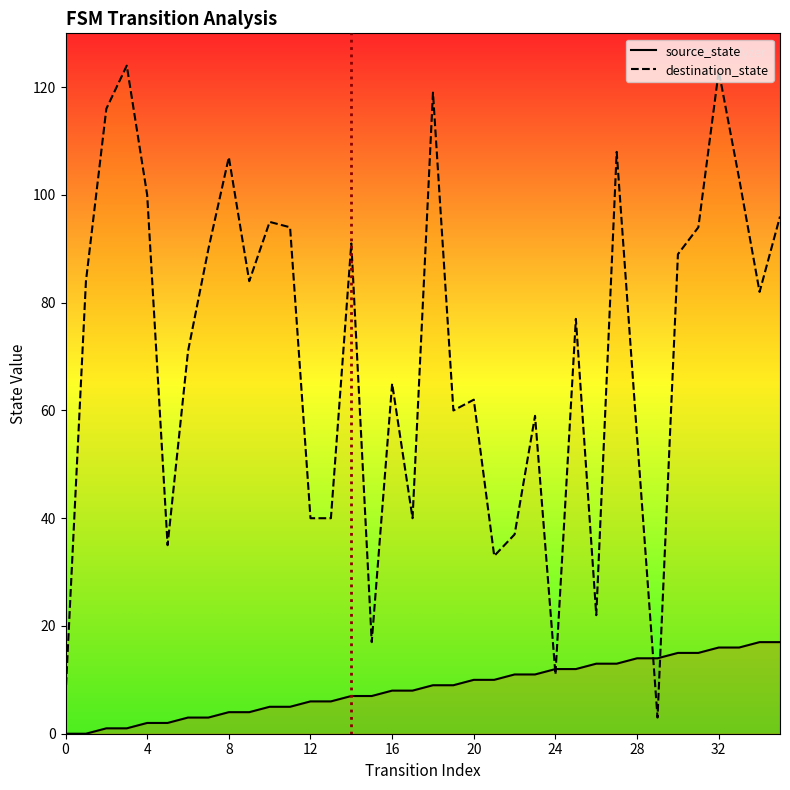

How many positive values does the source_state series have?

34